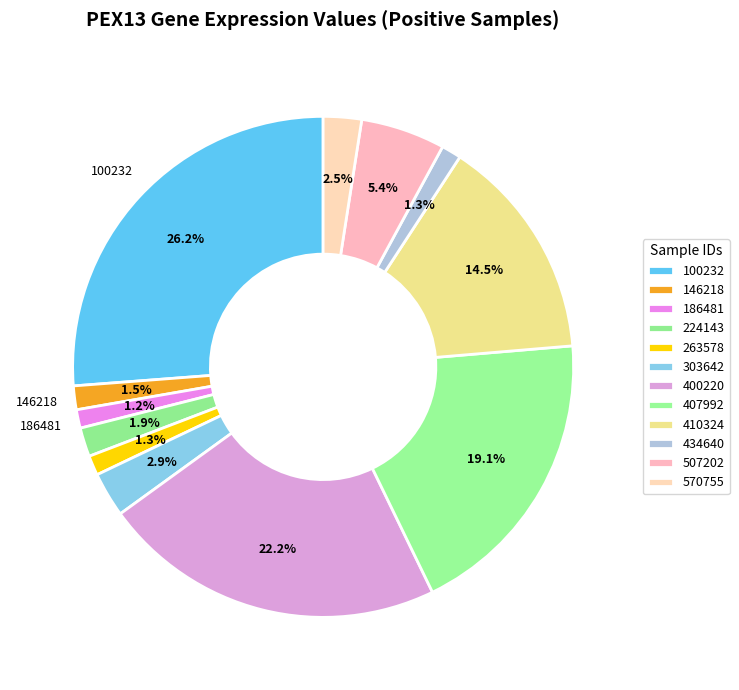

How many segments does this pie chart have?

12